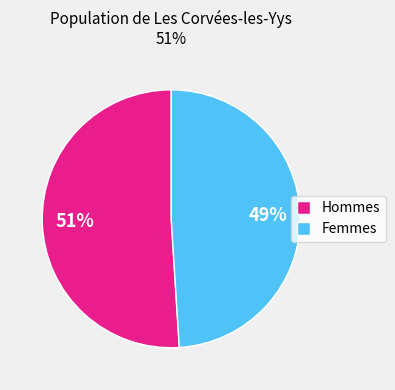

What is the ratio of the value at Hommes to the value at Femmes?

1.0